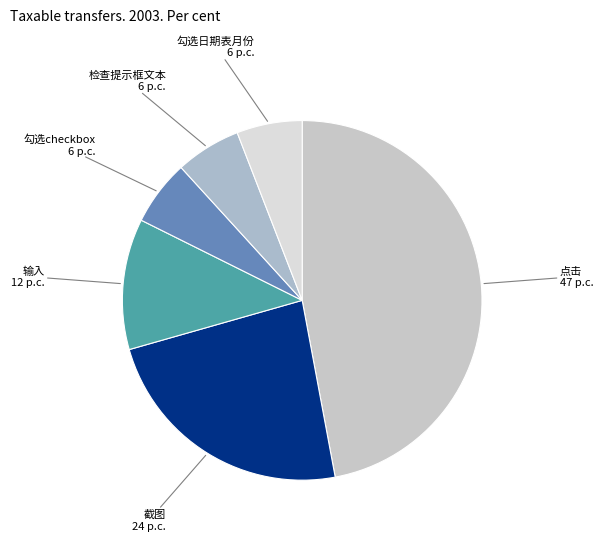

Approximately how many times larger is the value at 点击 compared to 检查提示框文本?

8.0